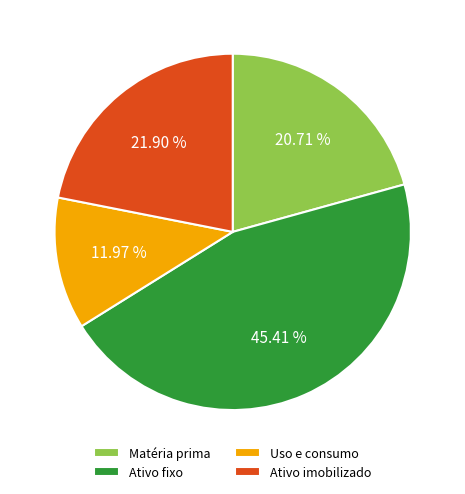

What portion of the pie excludes Ativo imobilizado?

78.1%